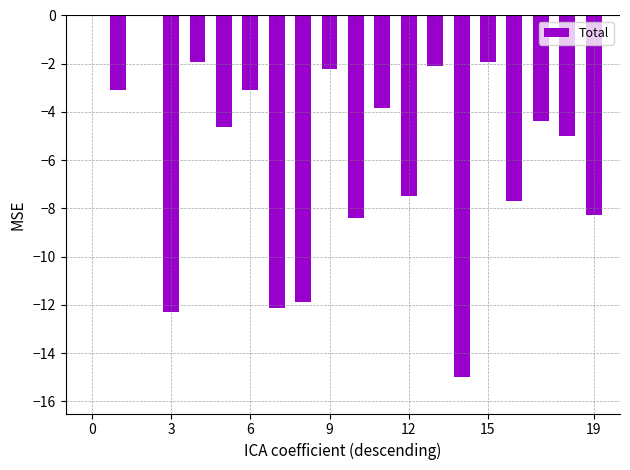

What is the sum of all values?

-115.2